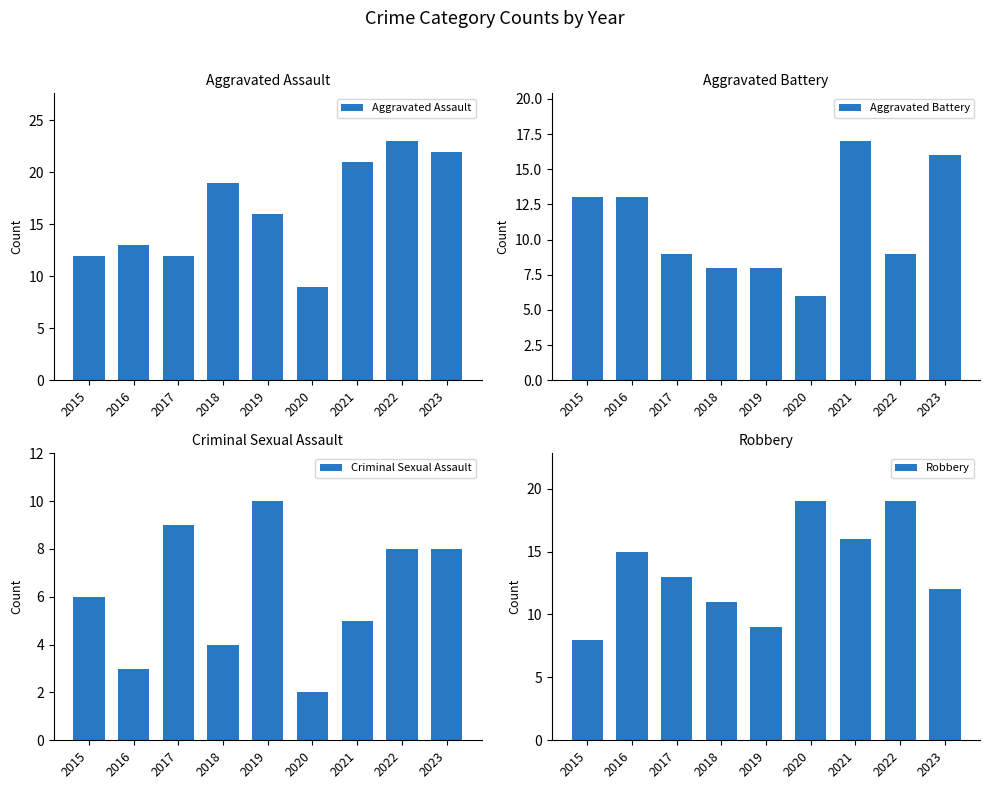

True or false: Aggravated Assault has a value of 4 at 2020.

False